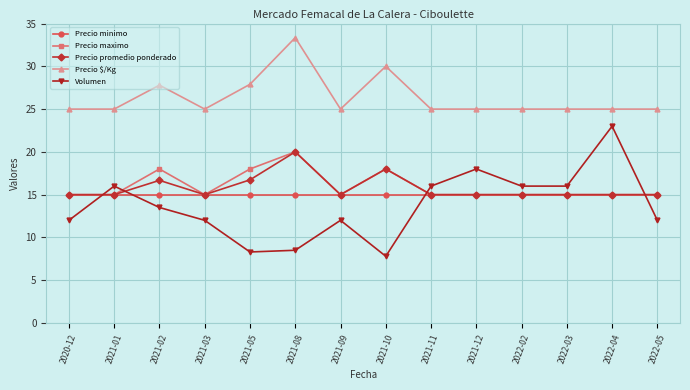

What is the total value across all series at 2021-12?

88.0